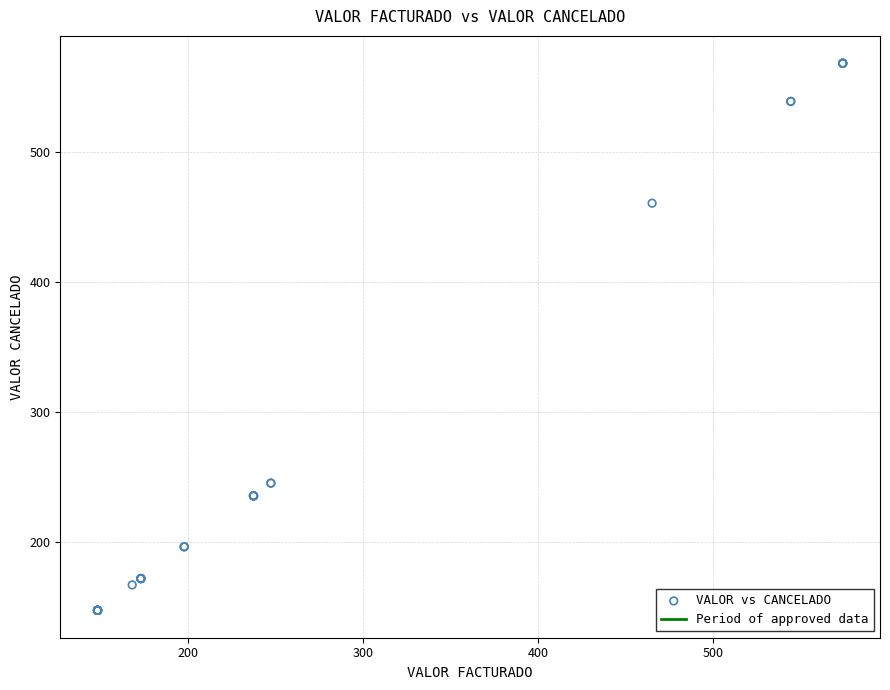

What Y value in the scatter plot is closest to 357?

460.6